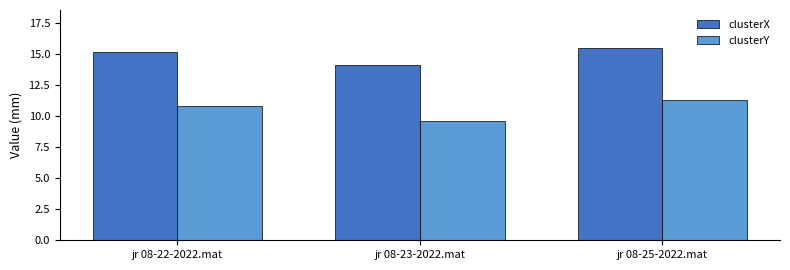

What are all the series names shown in the legend?

clusterX, clusterY